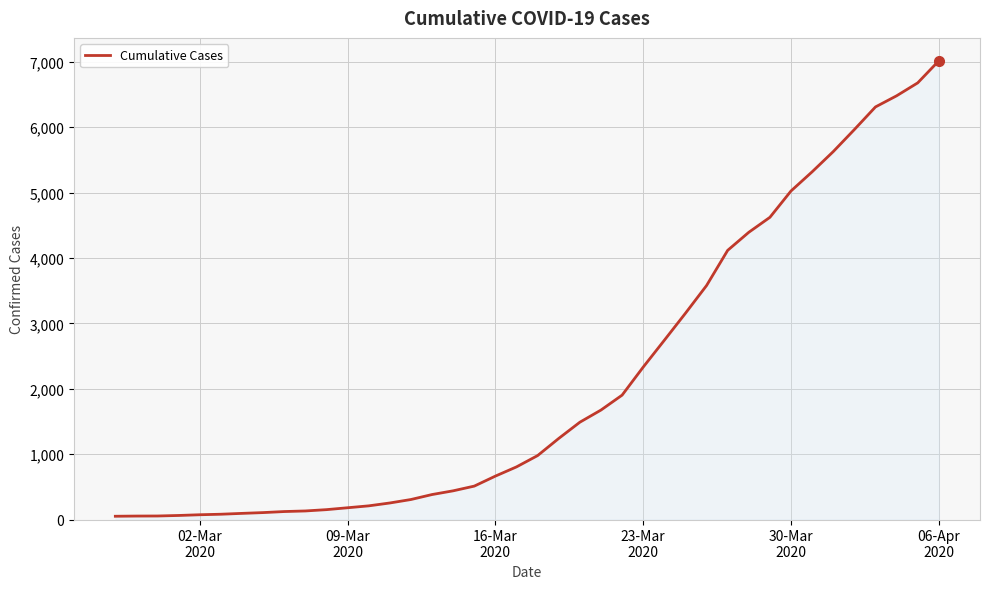

What is the difference between the maximum and minimum values?

6964